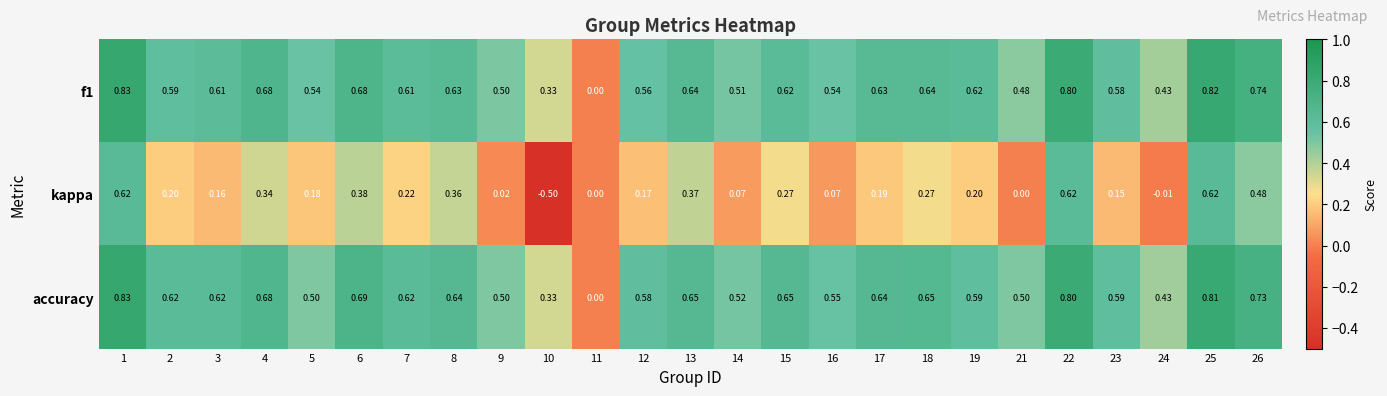

Which series changed the most between 14 and 22?

kappa